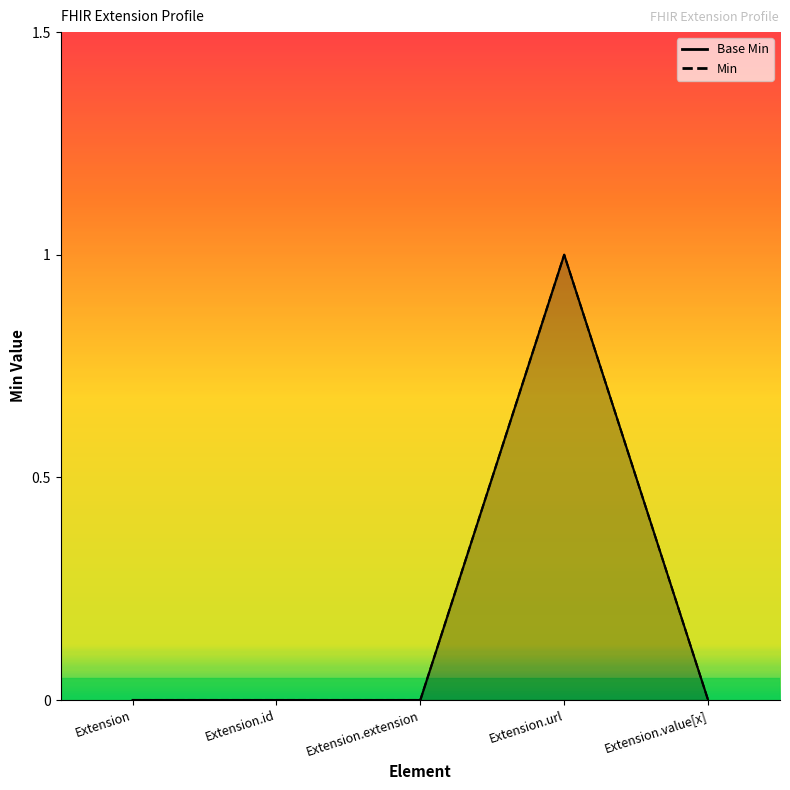

Reading left to right, extract all data points from this chart.

Base Min: 0	0	0	1	0
Min: 0	0	0	1	0